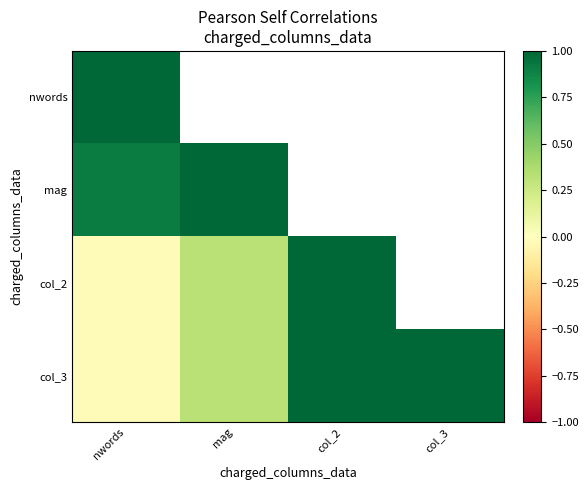

At which category does the chart reach its peak across all series?

nwords